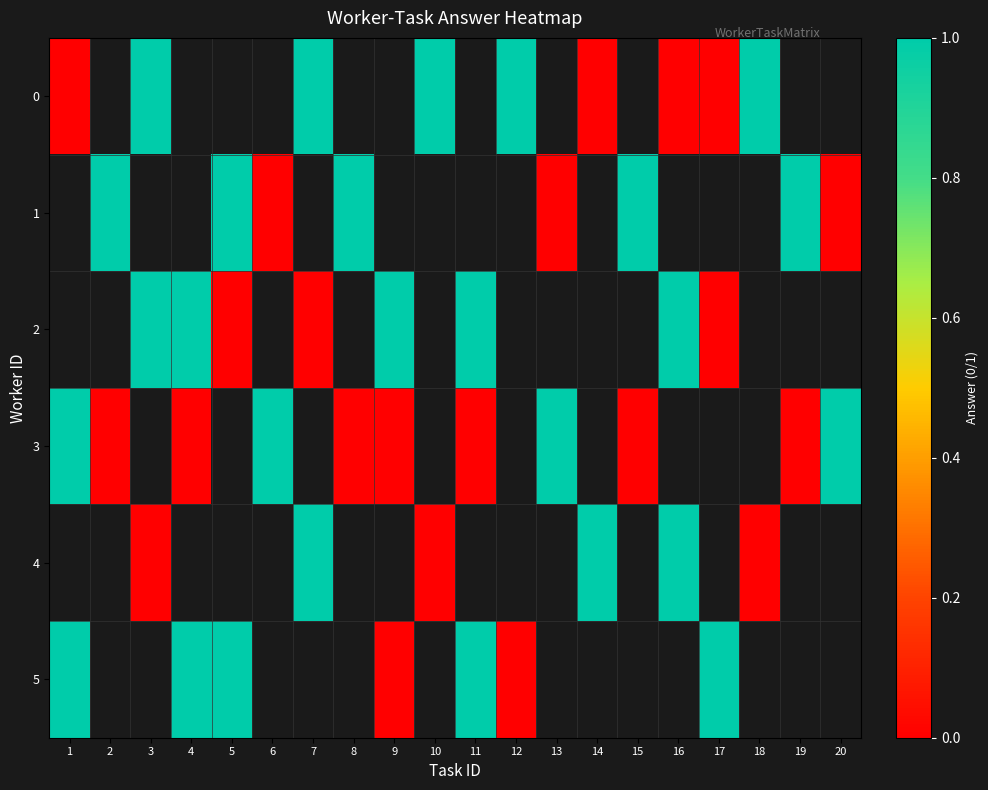

What is the highest value of the 5 series?

1.0